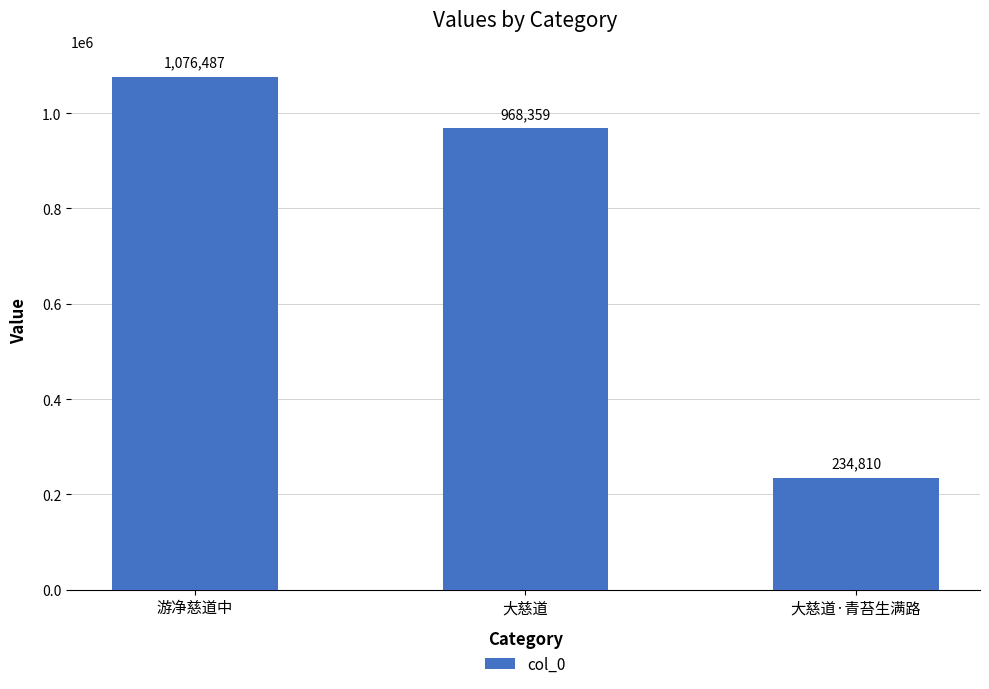

What is the ratio of the value at 游净慈道中 to the value at 大慈道·青苔生满路?

4.6